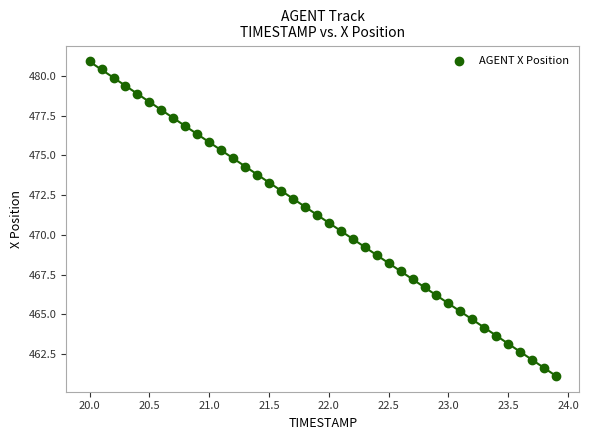

What is the range of Y values (max minus min)?

19.8